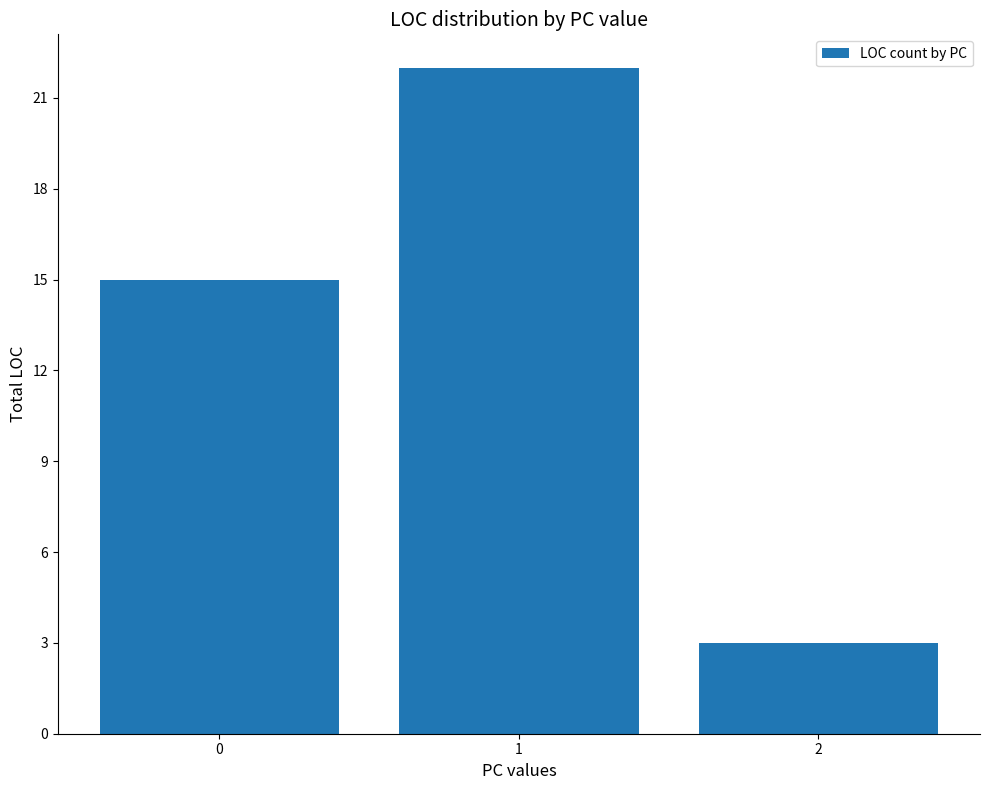

The chart shows a value of 3 at 2. True or false?

True